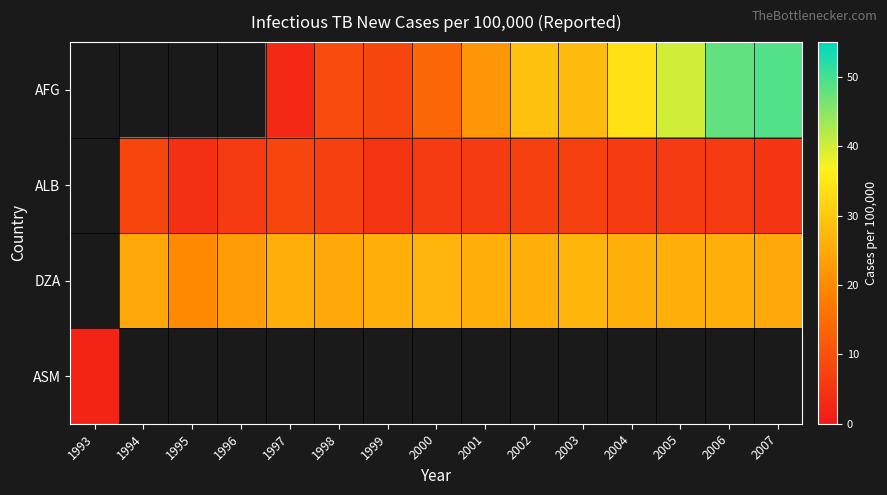

List the labels in order of ASM value, largest first.

1993, 1994, 1995, 1996, 1997, 1998, 1999, 2000, 2001, 2002, 2003, 2004, 2005, 2006, 2007